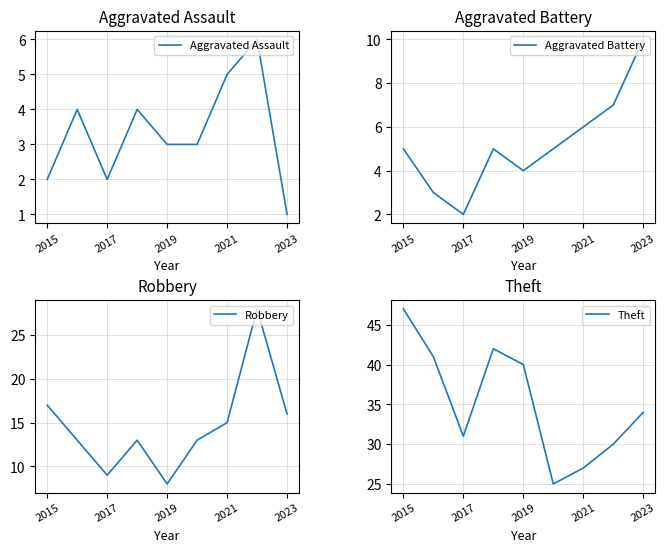

True or false: Robbery has a value of 9 at 2017.

True